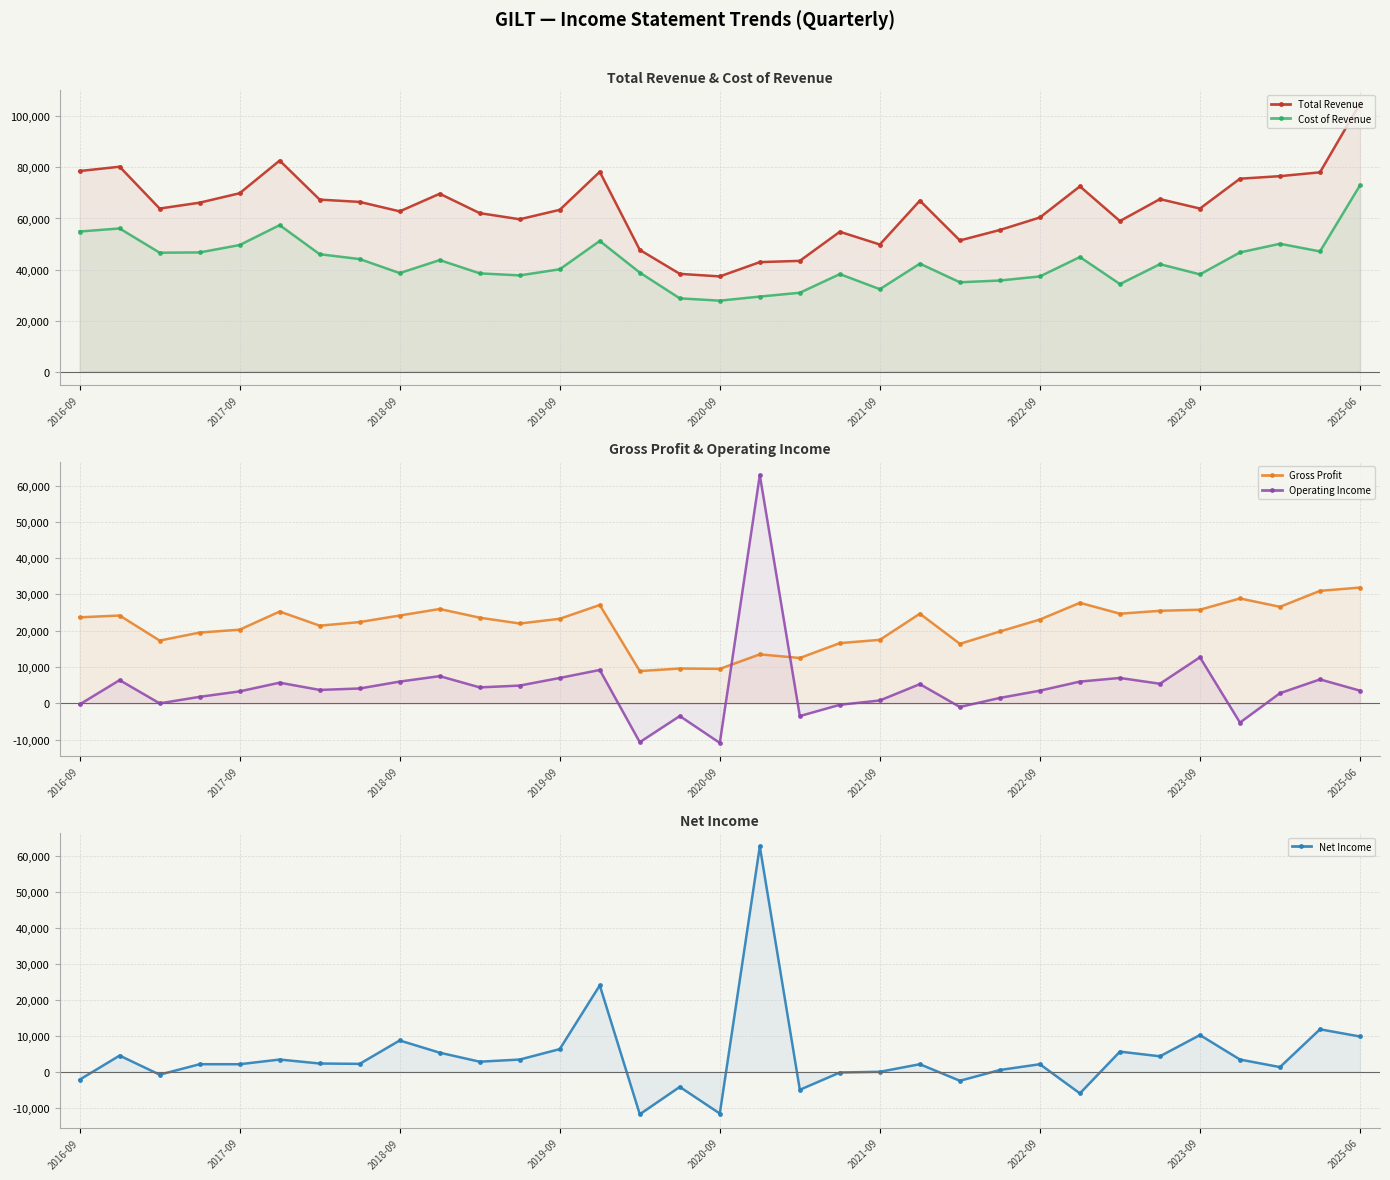

Is the value of Cost of Revenue at 10 greater than the value of Gross Profit at 28?

Yes